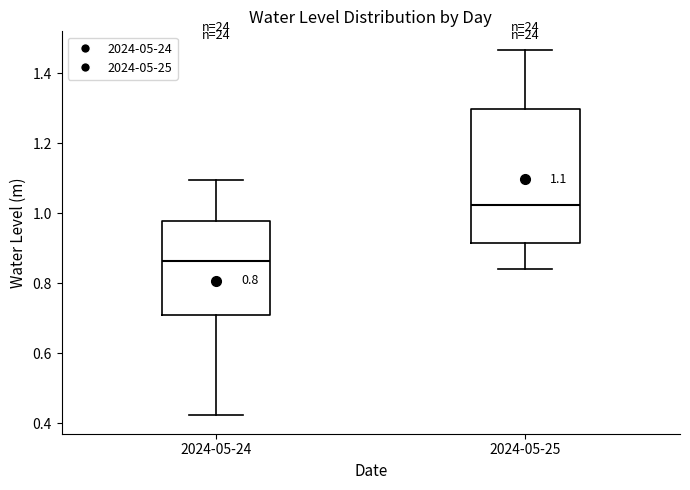

Which box's median line is the lowest?

2024-05-24